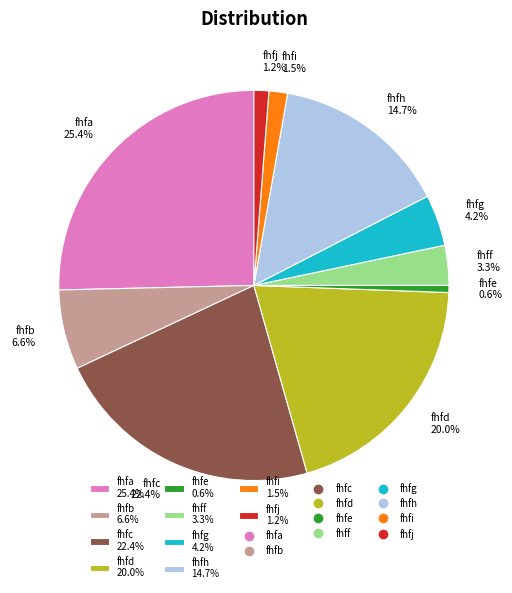

To the nearest percent, what is the average slice percentage?

10%